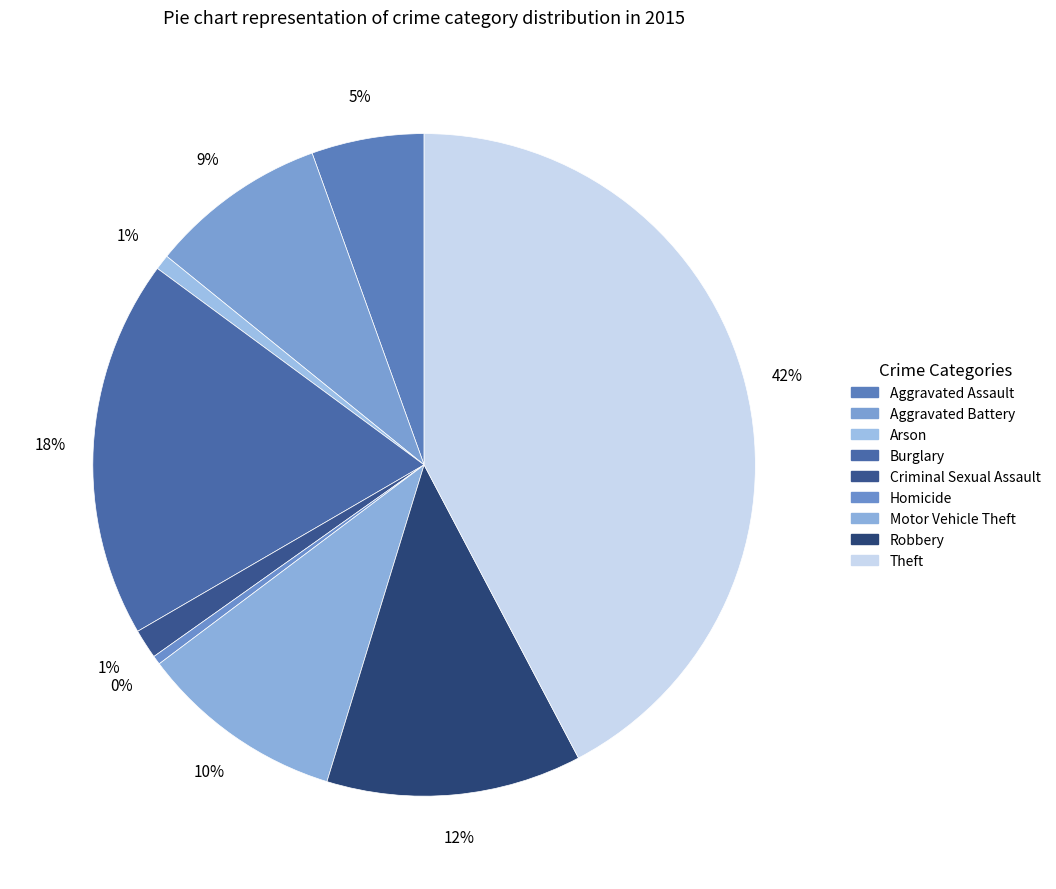

True or false: Arson accounts for 1% of the total.

True